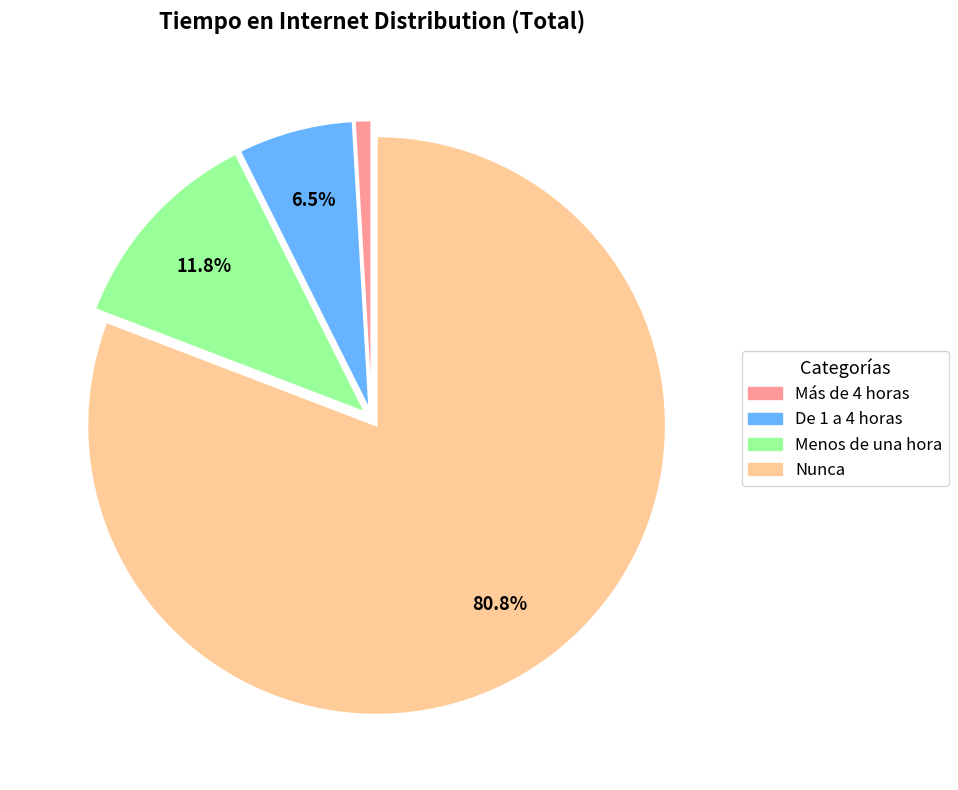

Between Nunca and Menos de una hora, which is larger?

Nunca